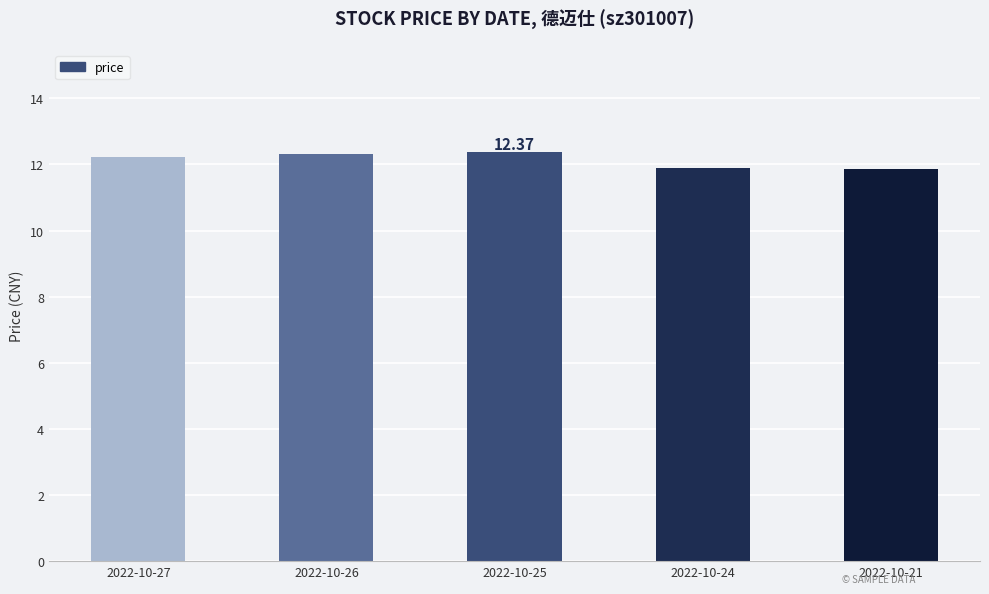

How many values exceed 12?

3